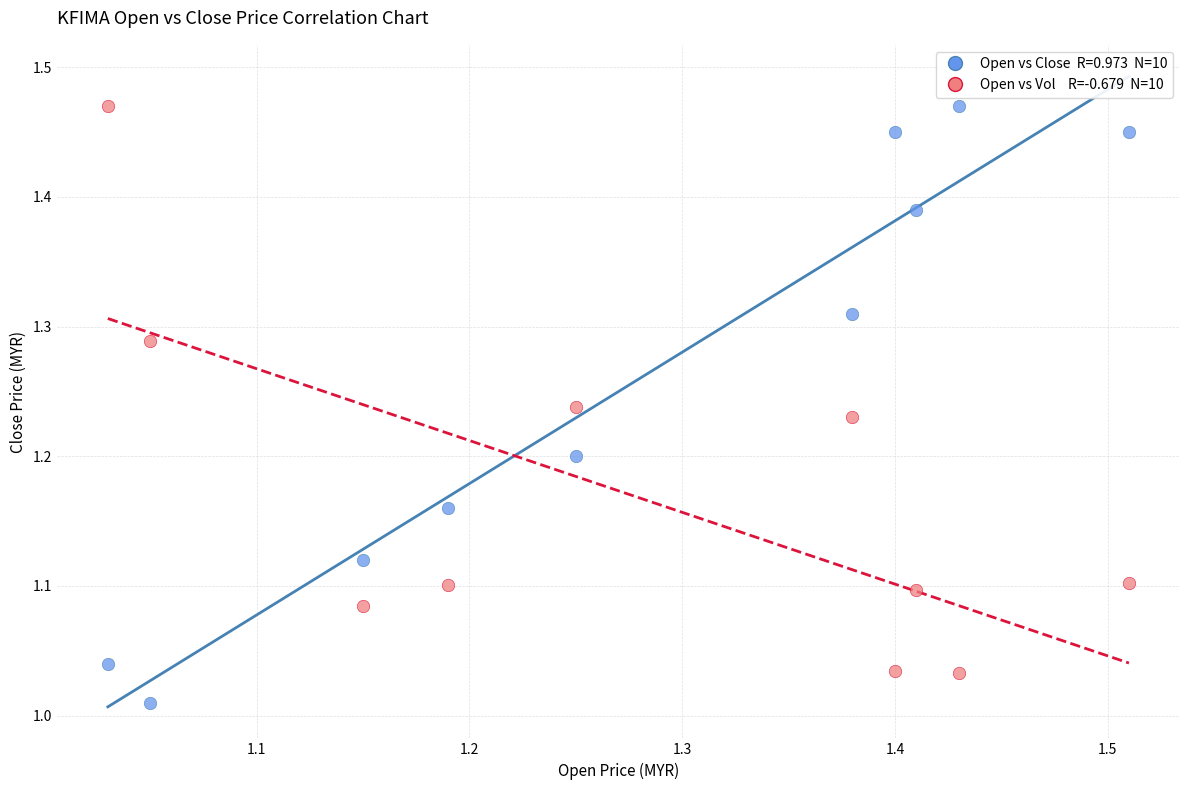

Across all data points, what is the range of X values (max minus min)?

0.5